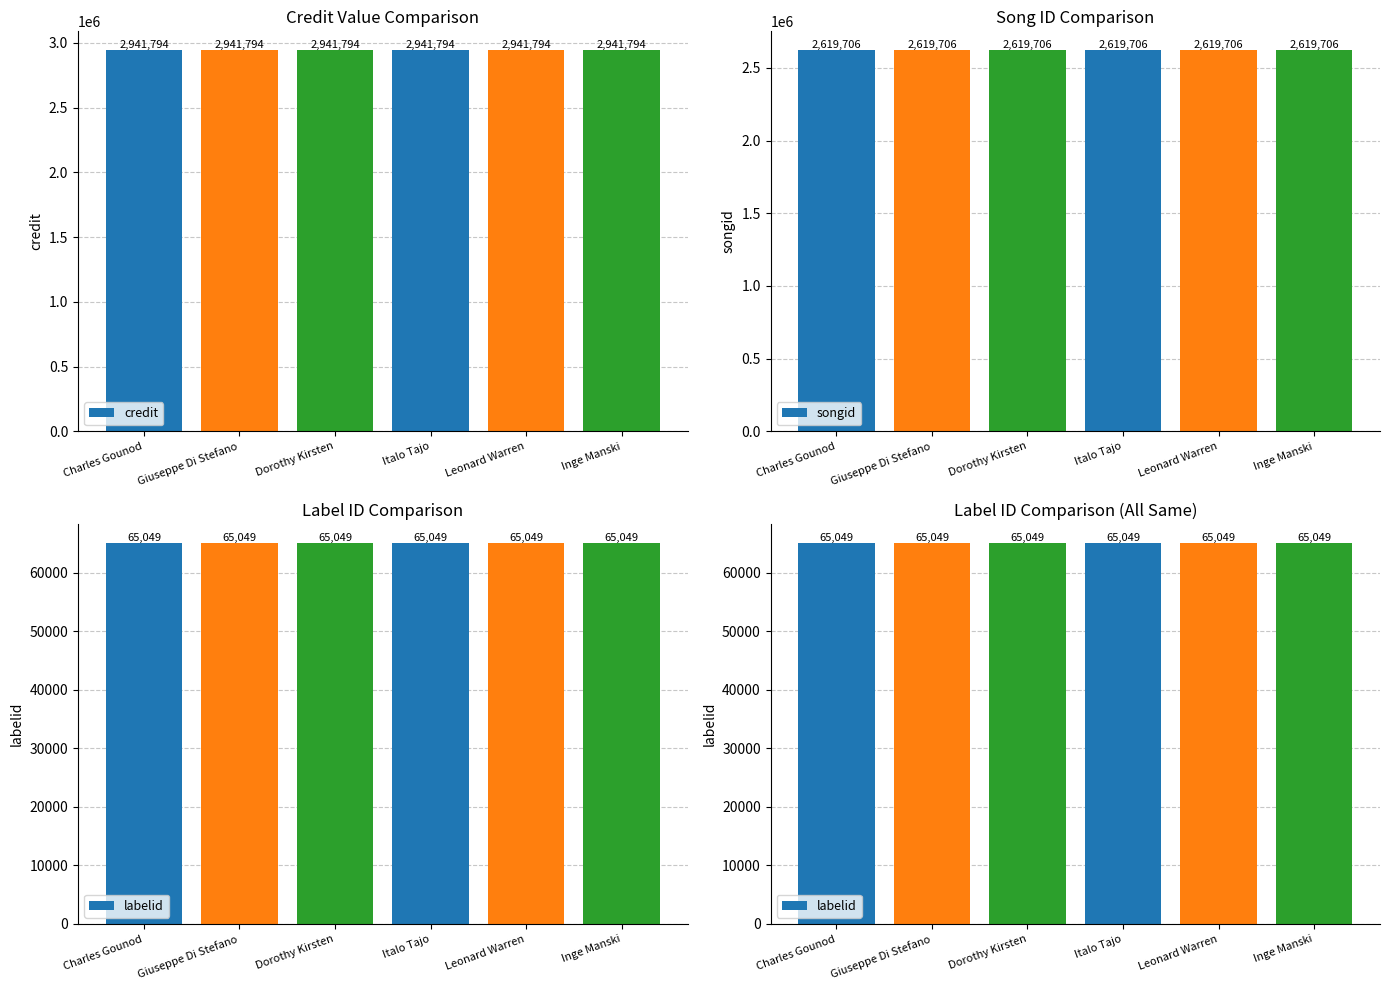

Where is labelid nearest to the value 65049?

Charles Gounod